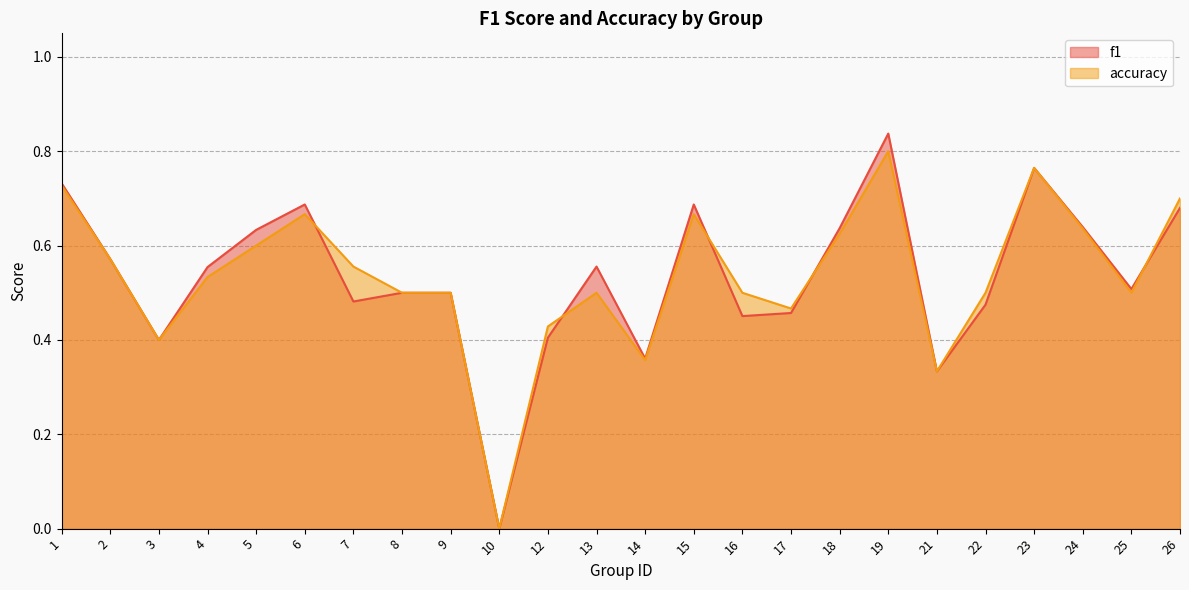

Does the chart have visible grid lines?

Yes